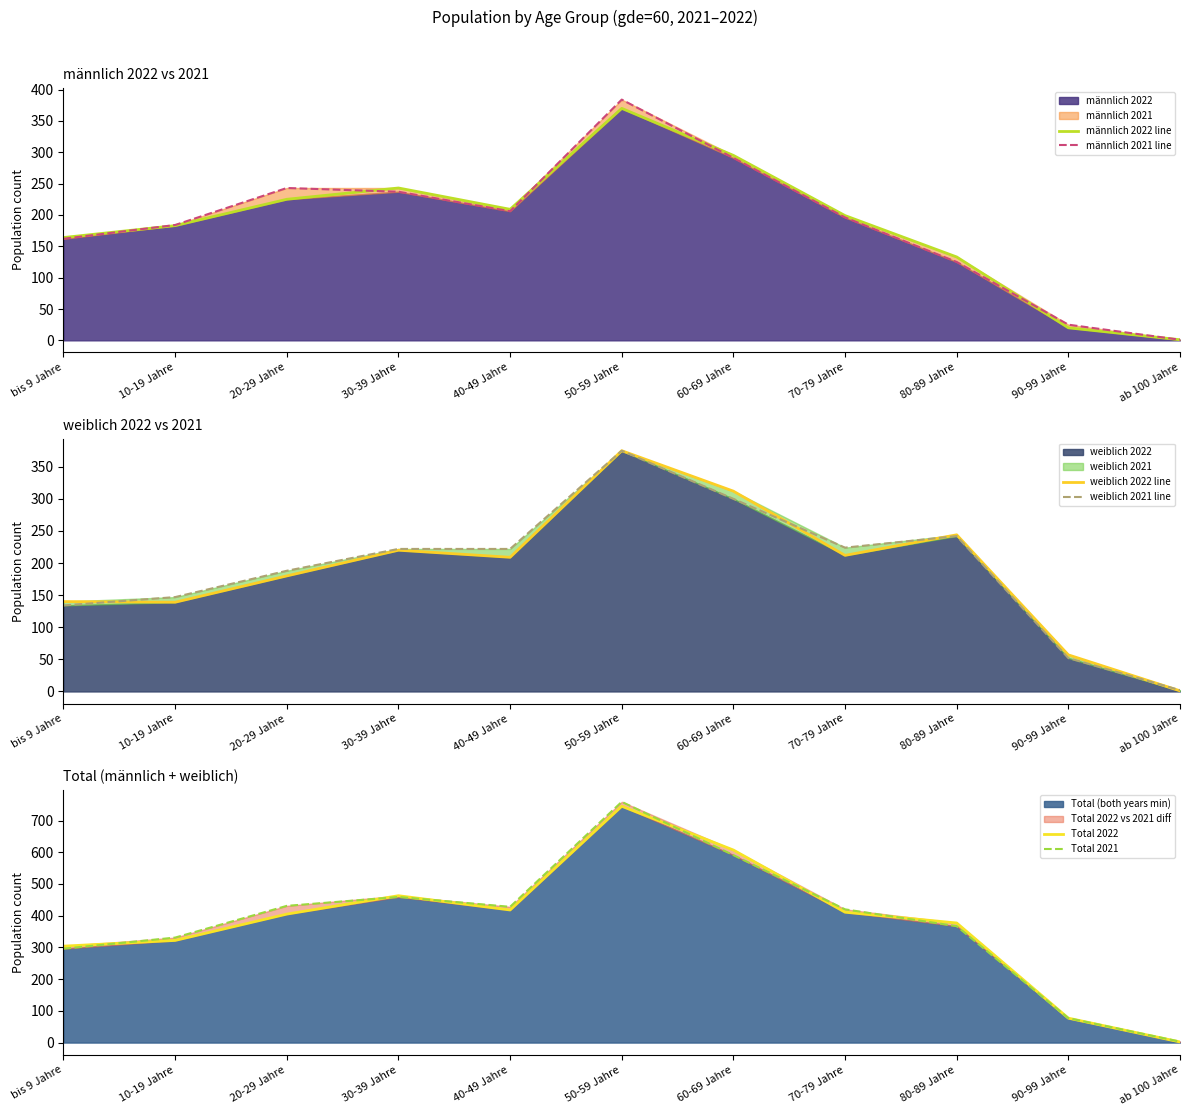

What is the difference between the Total 2021 values at ab 100 Jahre and 30-39 Jahre?

456